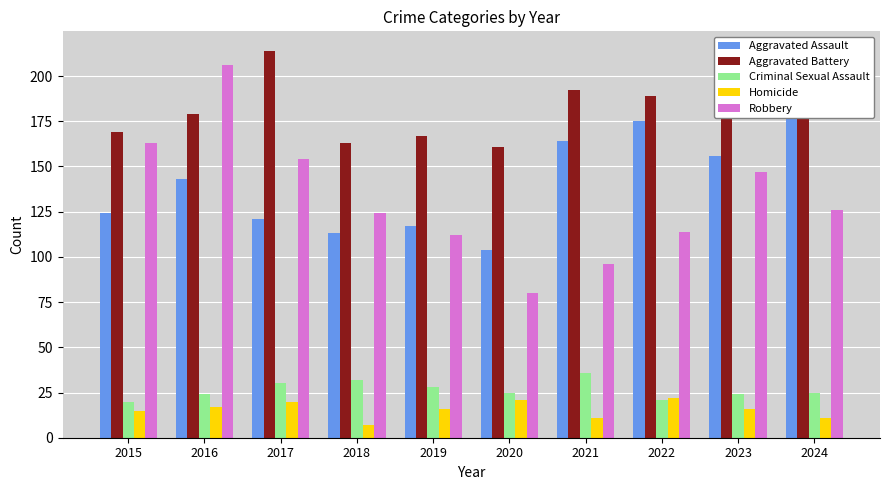

How many data points in Robbery are less than 126?

5